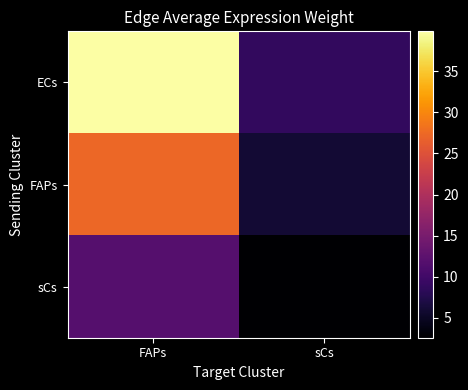

At which category does the chart reach its minimum across all series?

sCs